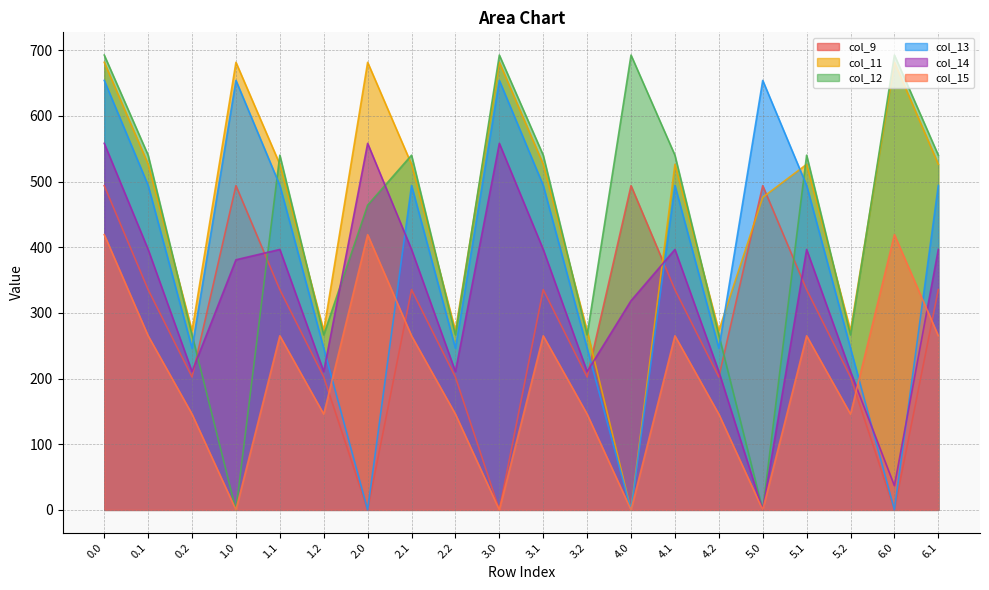

What position from the right is 3.2?

9